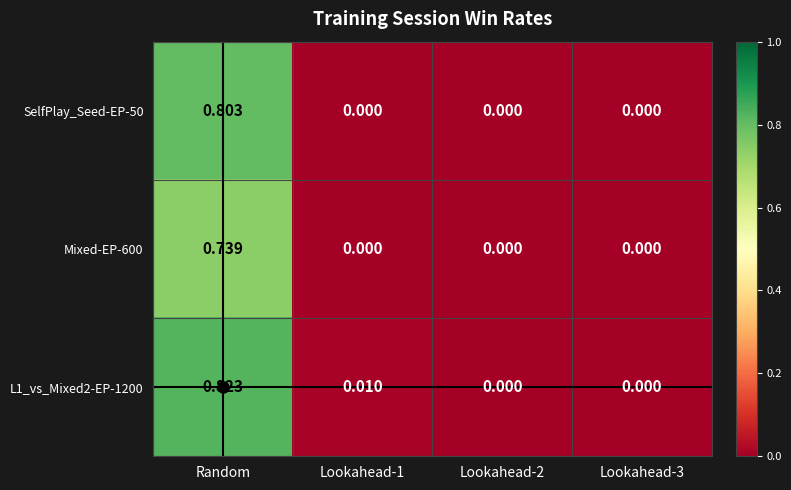

At which category does the chart reach its peak across all series?

Random